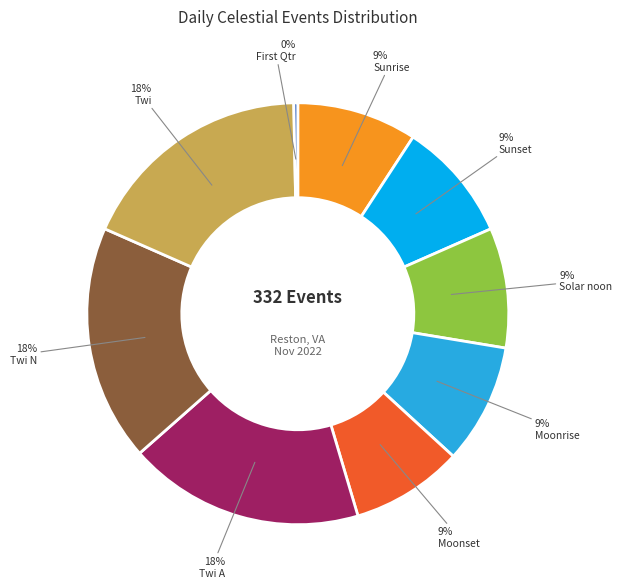

Does any single category account for the majority?

No